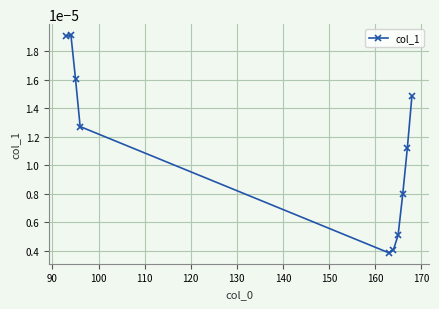

Does the chart display data point markers on the line(s)?

Yes